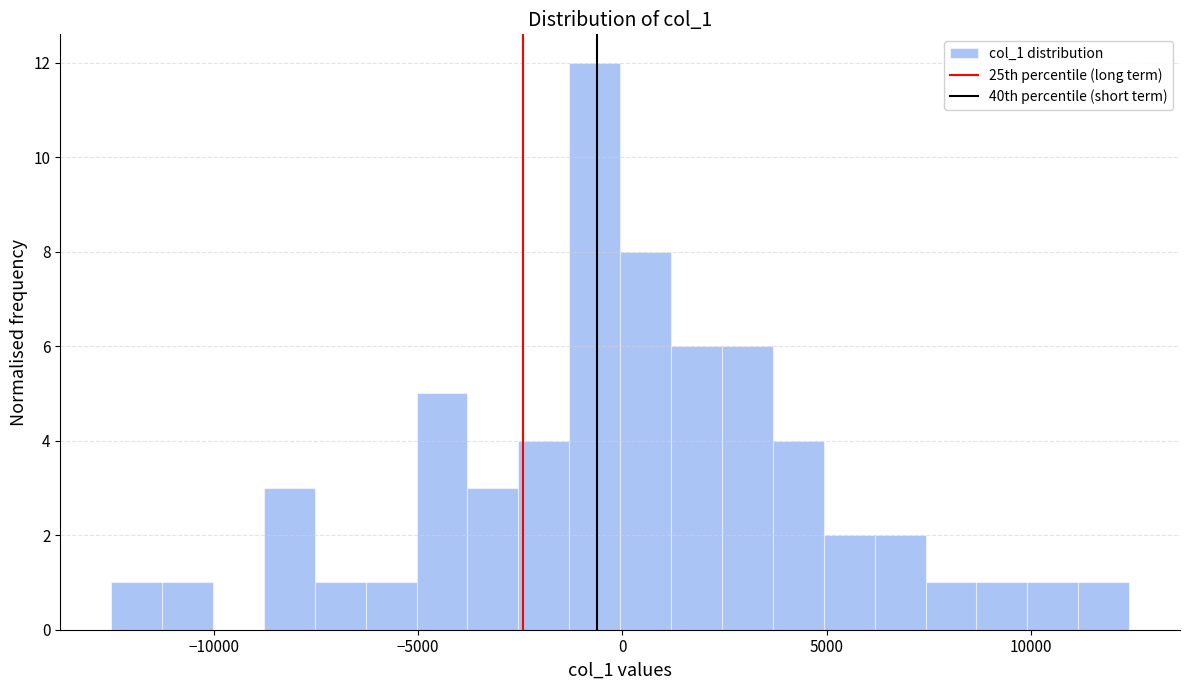

Around what value on the x-axis is the tallest bar? Give the approximate position of its centre, as read against the axis.

-500